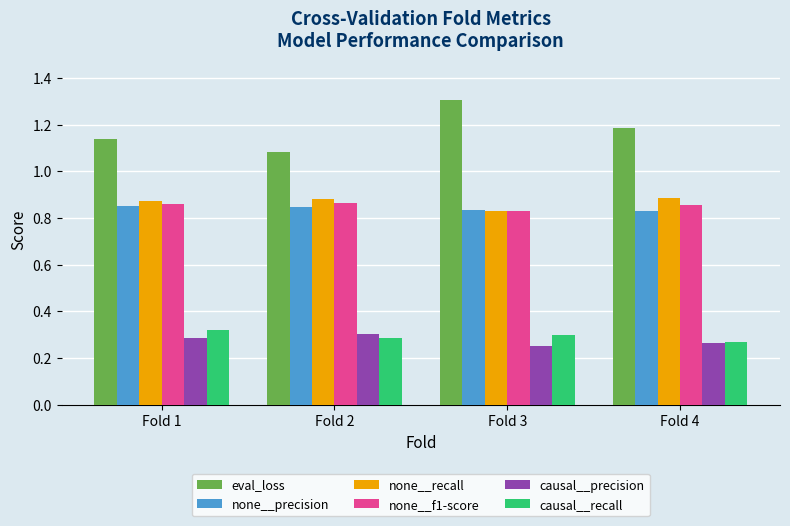

Is the value of causal__precision at Fold 1 greater than the value of none__precision at Fold 1?

No